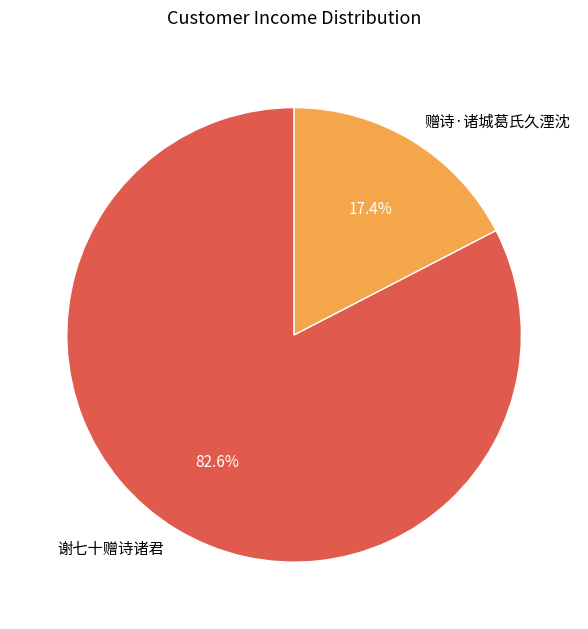

Rank the categories by value from highest to lowest.

谢七十赠诗诸君, 赠诗·诸城葛氏久湮沈